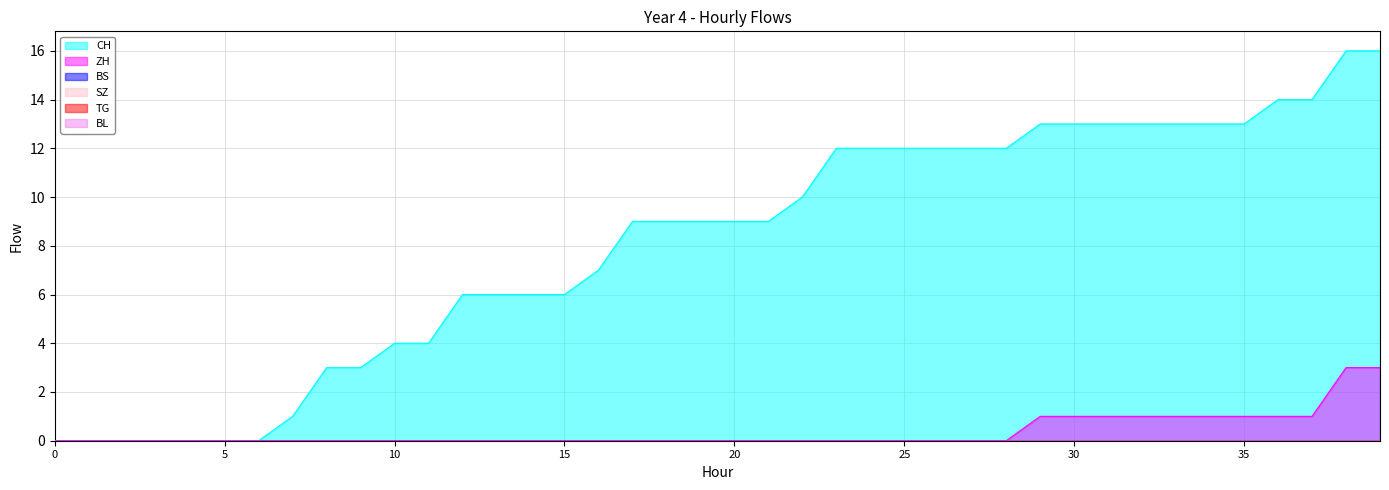

Reading left to right, extract all data points from this chart.

CH: 2020-05-31=0	2020-06-01=0	2020-06-02=0	2020-06-03=0	2020-06-04=0	2020-06-05=0	2020-06-06=0	2020-06-07=1	2020-06-08=3	2020-06-09=3	2020-06-10=4	2020-06-11=4	2020-06-12=6	2020-06-13=6	2020-06-14=6	2020-06-15=6	2020-06-16=7	2020-06-17=9	2020-06-18=9	2020-06-19=9	2020-06-20=9	2020-06-21=9	2020-06-22=10	2020-06-23=12	2020-06-24=12	2020-06-25=12	2020-06-26=12	2020-06-27=12	2020-06-28=12	2020-06-29=13	2020-06-30=13	2020-07-01=13	2020-07-02=13	2020-07-03=13	2020-07-04=13	2020-07-05=13	2020-07-06=14	2020-07-07=14	2020-07-08=16	2020-07-09=16
ZH: 2020-05-31=0	2020-06-01=0	2020-06-02=0	2020-06-03=0	2020-06-04=0	2020-06-05=0	2020-06-06=0	2020-06-07=0	2020-06-08=0	2020-06-09=0	2020-06-10=0	2020-06-11=0	2020-06-12=0	2020-06-13=0	2020-06-14=0	2020-06-15=0	2020-06-16=0	2020-06-17=0	2020-06-18=0	2020-06-19=0	2020-06-20=0	2020-06-21=0	2020-06-22=0	2020-06-23=0	2020-06-24=0	2020-06-25=0	2020-06-26=0	2020-06-27=0	2020-06-28=0	2020-06-29=1	2020-06-30=1	2020-07-01=1	2020-07-02=1	2020-07-03=1	2020-07-04=1	2020-07-05=1	2020-07-06=1	2020-07-07=1	2020-07-08=3	2020-07-09=3
BS: 2020-05-31=0	2020-06-01=0	2020-06-02=0	2020-06-03=0	2020-06-04=0	2020-06-05=0	2020-06-06=0	2020-06-07=0	2020-06-08=0	2020-06-09=0	2020-06-10=0	2020-06-11=0	2020-06-12=0	2020-06-13=0	2020-06-14=0	2020-06-15=0	2020-06-16=0	2020-06-17=0	2020-06-18=0	2020-06-19=0	2020-06-20=0	2020-06-21=0	2020-06-22=0	2020-06-23=0	2020-06-24=0	2020-06-25=0	2020-06-26=0	2020-06-27=0	2020-06-28=0	2020-06-29=0	2020-06-30=0	2020-07-01=0	2020-07-02=0	2020-07-03=0	2020-07-04=0	2020-07-05=0	2020-07-06=0	2020-07-07=0	2020-07-08=0	2020-07-09=0
SZ: 2020-05-31=0	2020-06-01=0	2020-06-02=0	2020-06-03=0	2020-06-04=0	2020-06-05=0	2020-06-06=0	2020-06-07=0	2020-06-08=0	2020-06-09=0	2020-06-10=0	2020-06-11=0	2020-06-12=0	2020-06-13=0	2020-06-14=0	2020-06-15=0	2020-06-16=0	2020-06-17=0	2020-06-18=0	2020-06-19=0	2020-06-20=0	2020-06-21=0	2020-06-22=0	2020-06-23=0	2020-06-24=0	2020-06-25=0	2020-06-26=0	2020-06-27=0	2020-06-28=0	2020-06-29=0	2020-06-30=0	2020-07-01=0	2020-07-02=0	2020-07-03=0	2020-07-04=0	2020-07-05=0	2020-07-06=0	2020-07-07=0	2020-07-08=0	2020-07-09=0
TG: 2020-05-31=0	2020-06-01=0	2020-06-02=0	2020-06-03=0	2020-06-04=0	2020-06-05=0	2020-06-06=0	2020-06-07=0	2020-06-08=0	2020-06-09=0	2020-06-10=0	2020-06-11=0	2020-06-12=0	2020-06-13=0	2020-06-14=0	2020-06-15=0	2020-06-16=0	2020-06-17=0	2020-06-18=0	2020-06-19=0	2020-06-20=0	2020-06-21=0	2020-06-22=0	2020-06-23=0	2020-06-24=0	2020-06-25=0	2020-06-26=0	2020-06-27=0	2020-06-28=0	2020-06-29=0	2020-06-30=0	2020-07-01=0	2020-07-02=0	2020-07-03=0	2020-07-04=0	2020-07-05=0	2020-07-06=0	2020-07-07=0	2020-07-08=0	2020-07-09=0
BL: 2020-05-31=0	2020-06-01=0	2020-06-02=0	2020-06-03=0	2020-06-04=0	2020-06-05=0	2020-06-06=0	2020-06-07=0	2020-06-08=0	2020-06-09=0	2020-06-10=0	2020-06-11=0	2020-06-12=0	2020-06-13=0	2020-06-14=0	2020-06-15=0	2020-06-16=0	2020-06-17=0	2020-06-18=0	2020-06-19=0	2020-06-20=0	2020-06-21=0	2020-06-22=0	2020-06-23=0	2020-06-24=0	2020-06-25=0	2020-06-26=0	2020-06-27=0	2020-06-28=0	2020-06-29=0	2020-06-30=0	2020-07-01=0	2020-07-02=0	2020-07-03=0	2020-07-04=0	2020-07-05=0	2020-07-06=0	2020-07-07=0	2020-07-08=0	2020-07-09=0